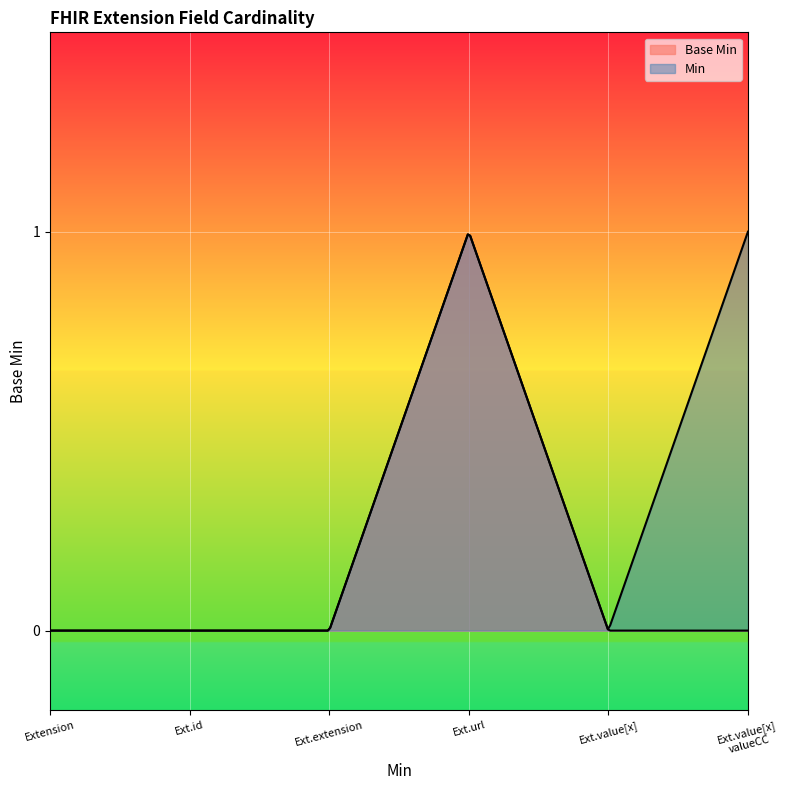

At which category does the chart reach its peak across all series?

Extension.url